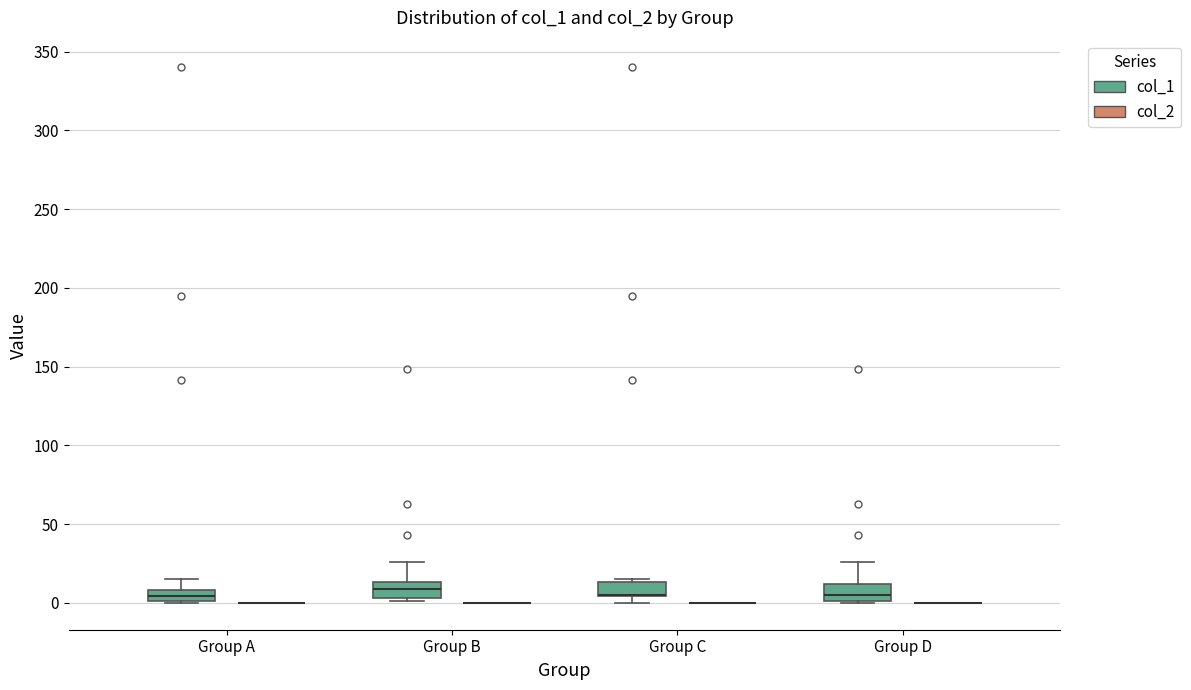

Where is the lower edge of the box for Group C (col_1) on the y-axis? The values are not printed on the chart, so give them approximately, as read against the axis.

5